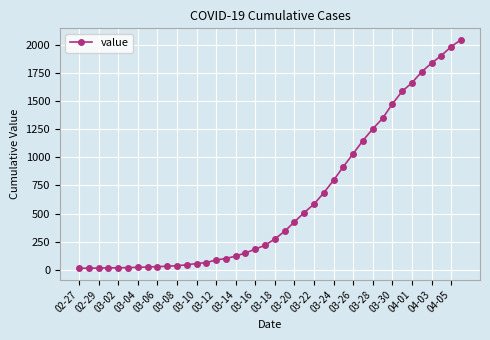

What is the greatest value displayed?

2047